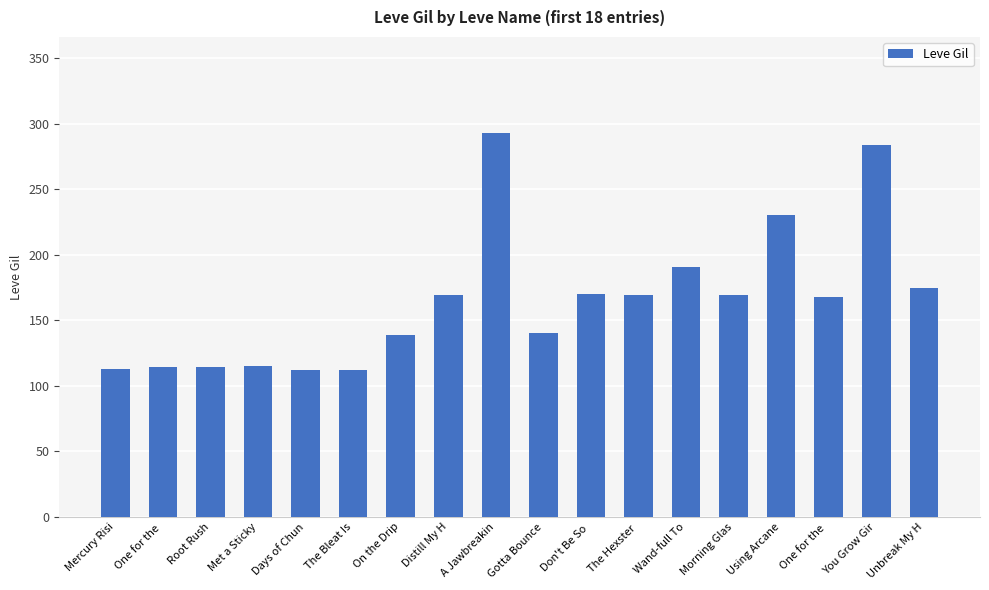

How many values are below 169?

9